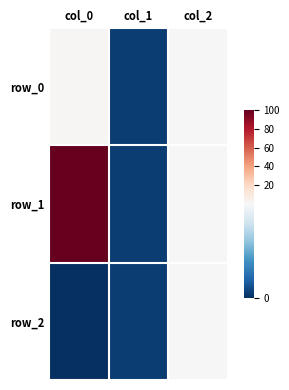

True or false: row_2 has a value of 0.0 at col_1.

True